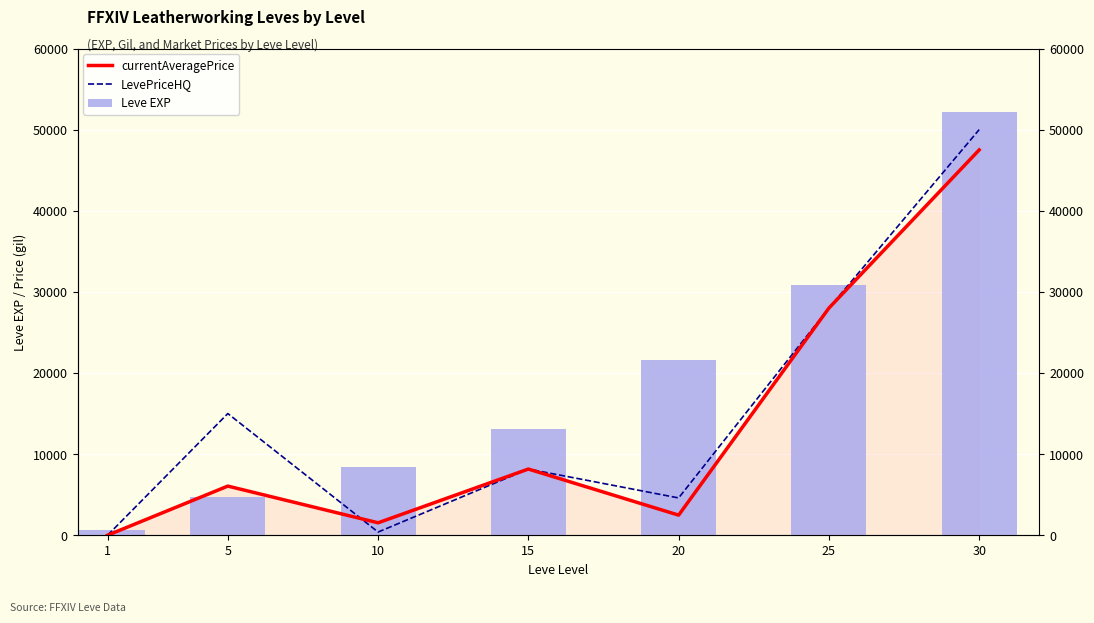

Count the number of data series in this chart.

3